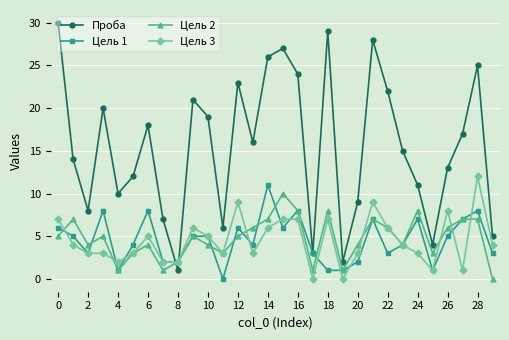

True or false: Проба and Цель 3 cross at least once.

True